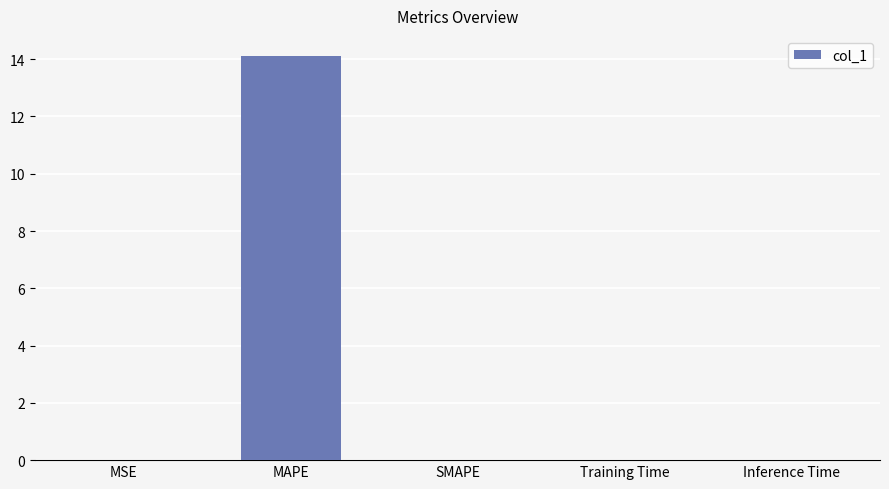

What is the sum of the values at Training Time and MAPE?

14.1